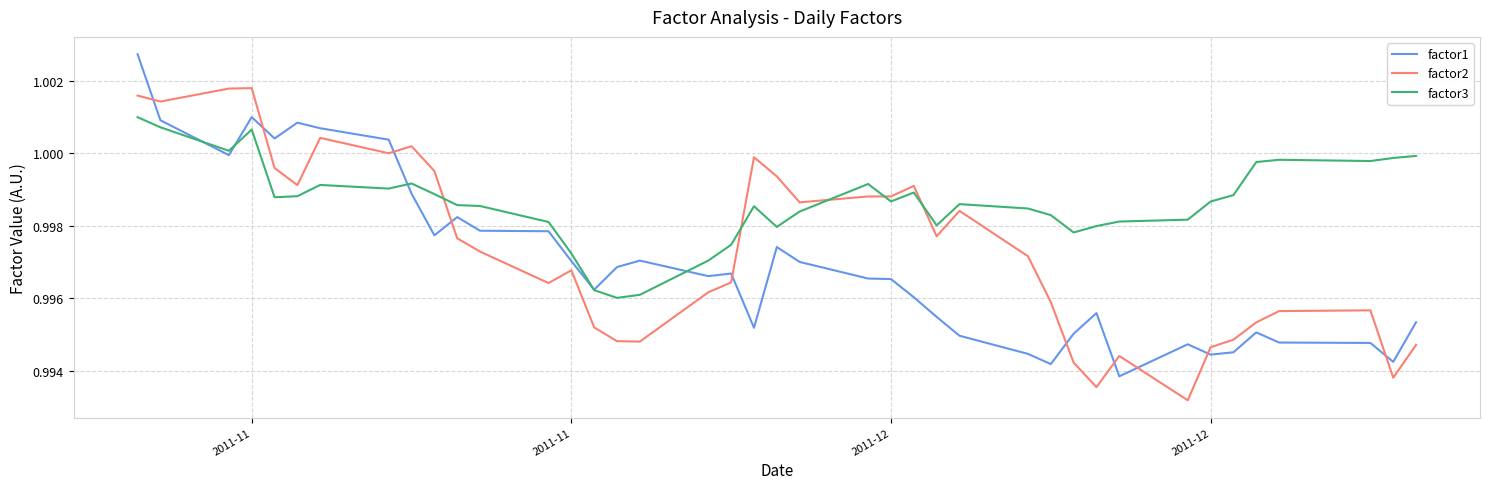

Rank the series by their maximum value, from highest to lowest.

factor1, factor2, factor3